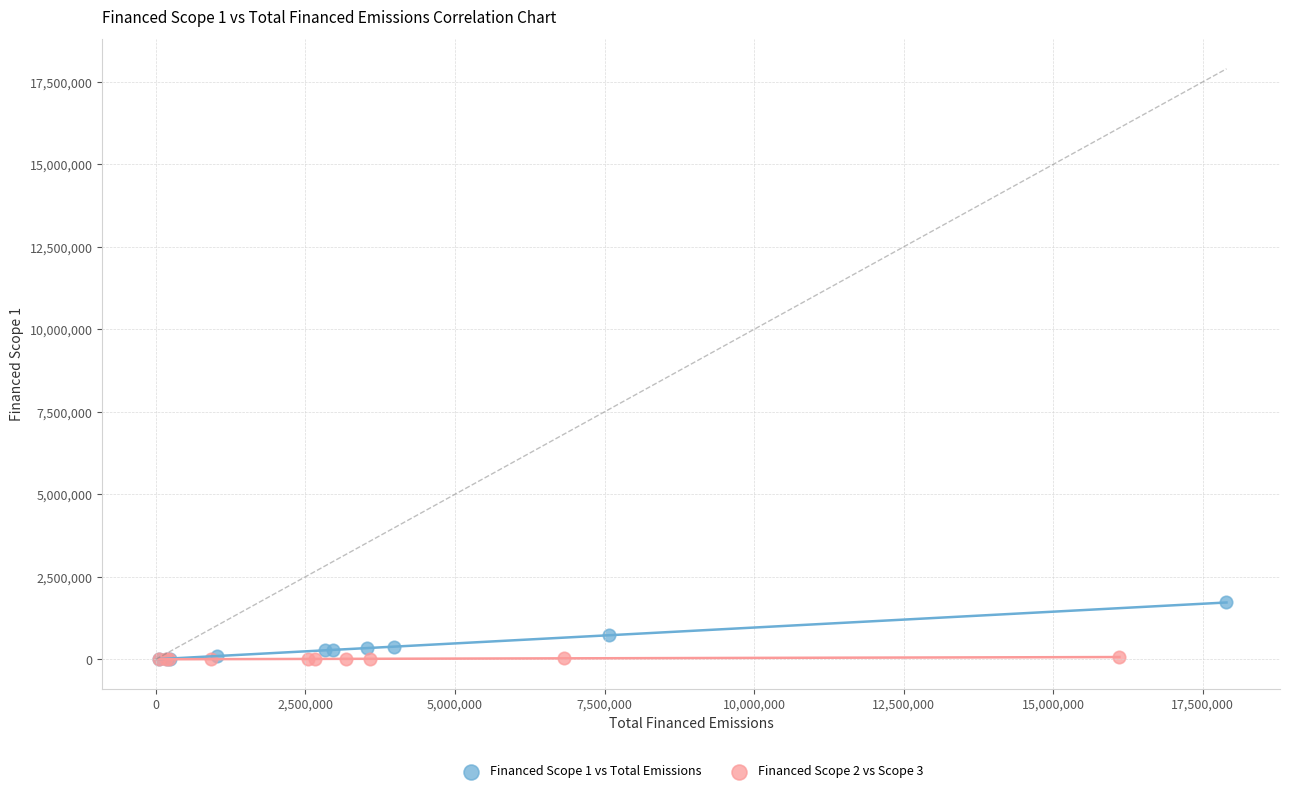

Which series reaches the maximum Y coordinate?

Financed Scope 1 vs Total Emissions